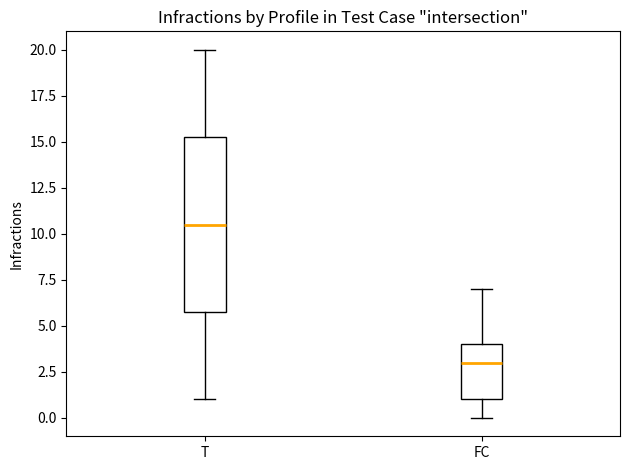

Reading left to right, read every box against the y-axis: the position of its median line, the range the box covers, and the ends of its whiskers. The values are not printed on the chart, so give them approximately, as read against the axis.

T: median 10.5, box 6.0 to 15.5, whiskers 1.0 to 20.0
FC: median 3.0, box 1.0 to 4.0, whiskers 0.0 to 7.0